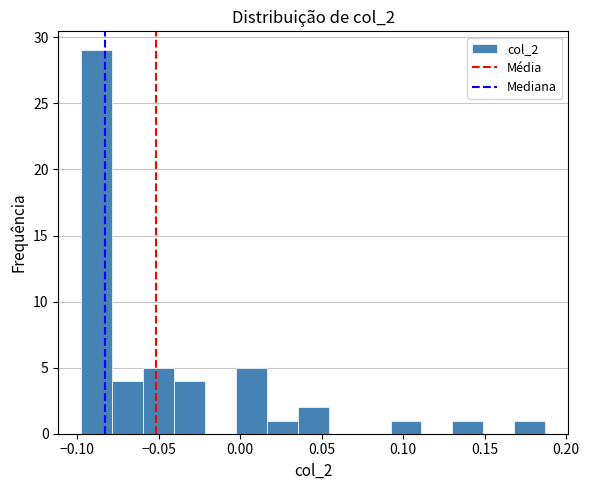

Read against the x-axis, roughly where is the centre of the tallest bar?

-0.090